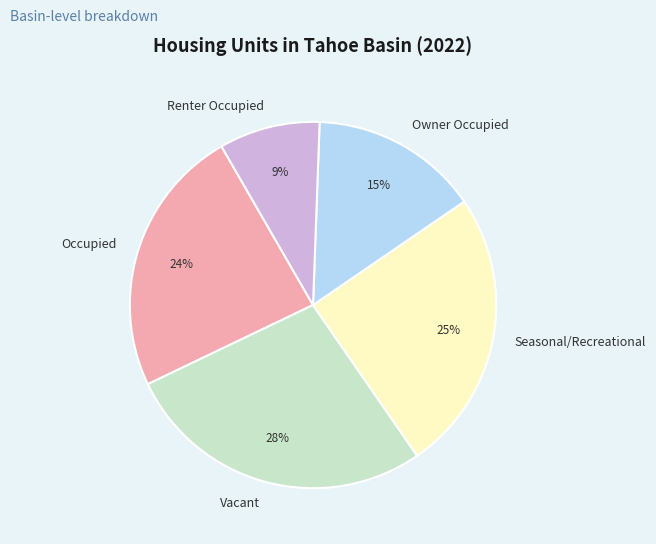

Approximately how many times larger is the value at Renter Occupied compared to Owner Occupied?

0.6